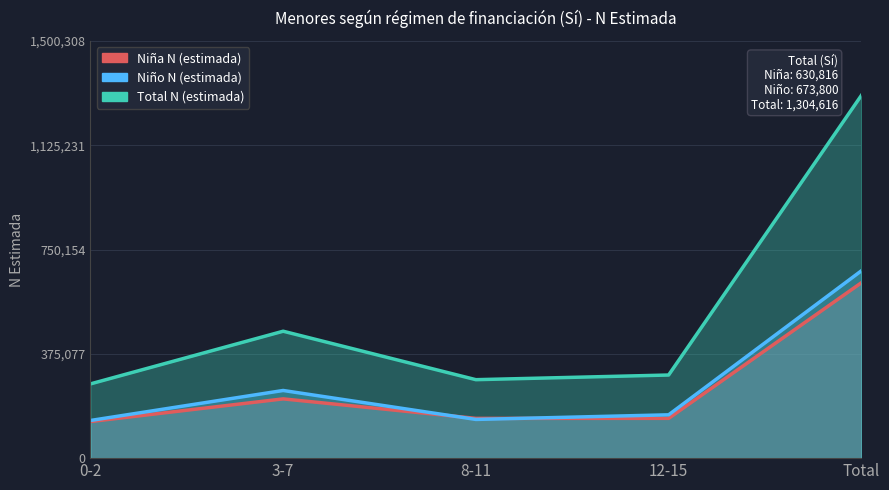

Reading left to right, what are all the values shown in this chart?

Niña N (estimada): 0-2=131558	3-7=213139	8-11=142987	12-15=143132	Total=630816
Niño N (estimada): 0-2=135453	3-7=243329	8-11=139194	12-15=155824	Total=673800
Total N (estimada): 0-2=267011	3-7=456469	8-11=282181	12-15=298956	Total=1304616